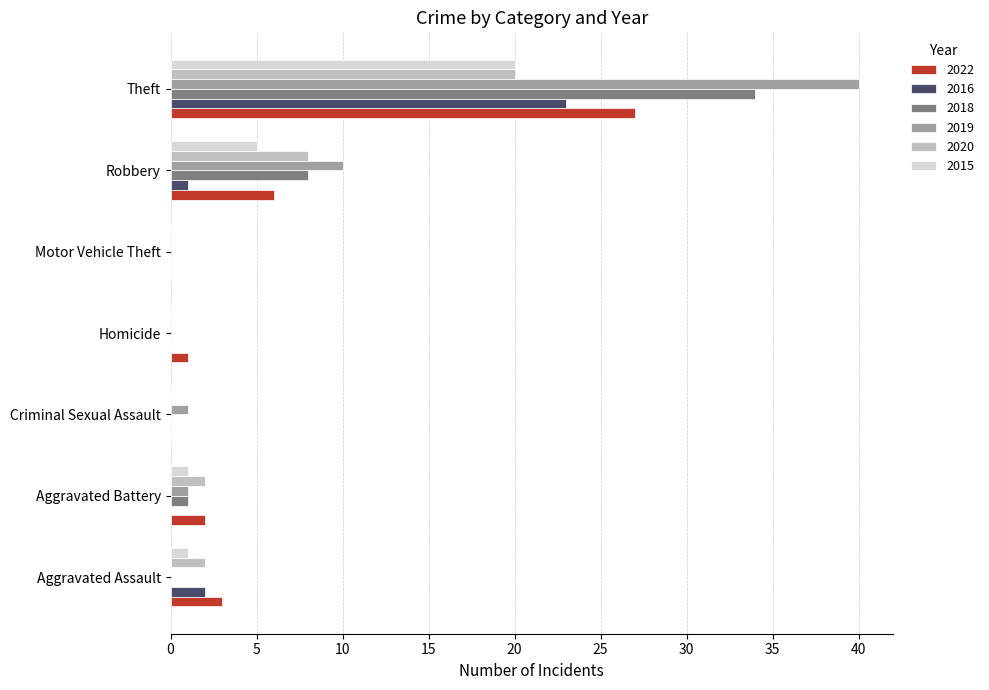

What is the sum of all 2020 values?

32